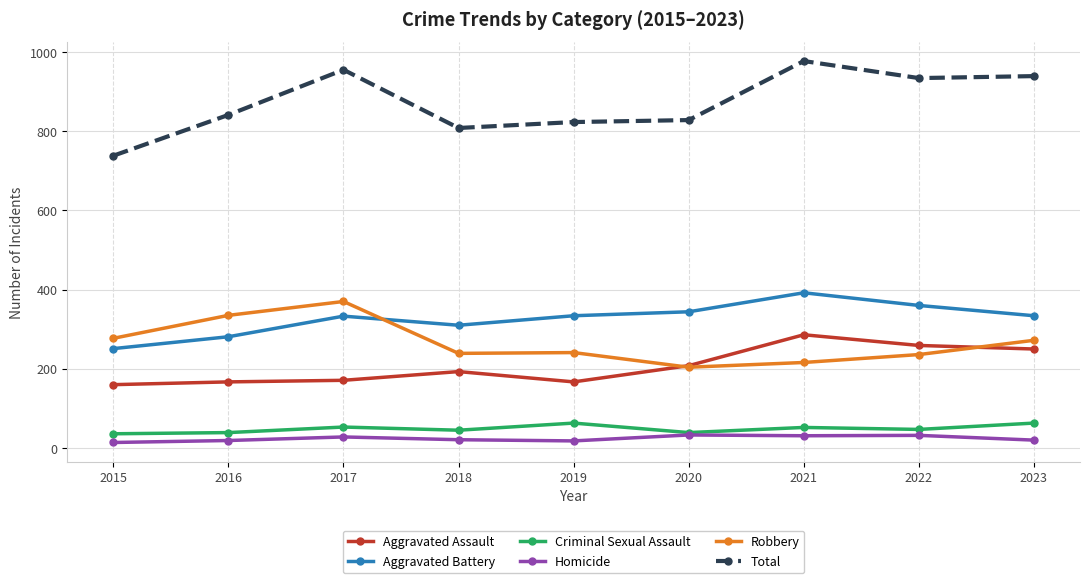

At how many categories does at least one series exceed 703?

9